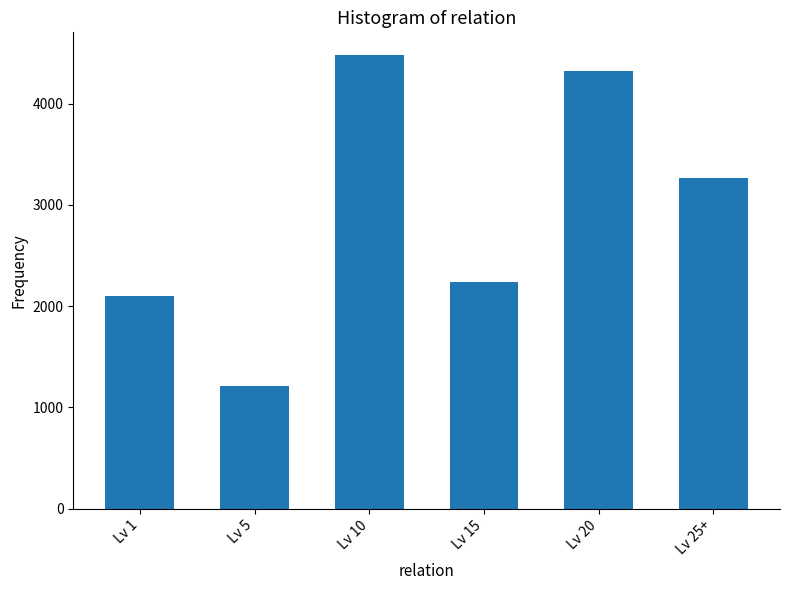

What is the change in value from Lv 15 to Lv 20?

+2080